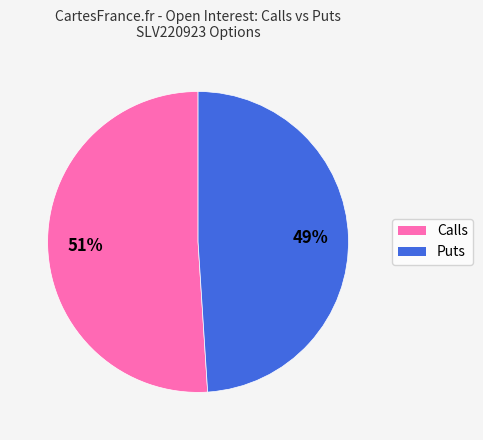

How many segments does this pie chart have?

2